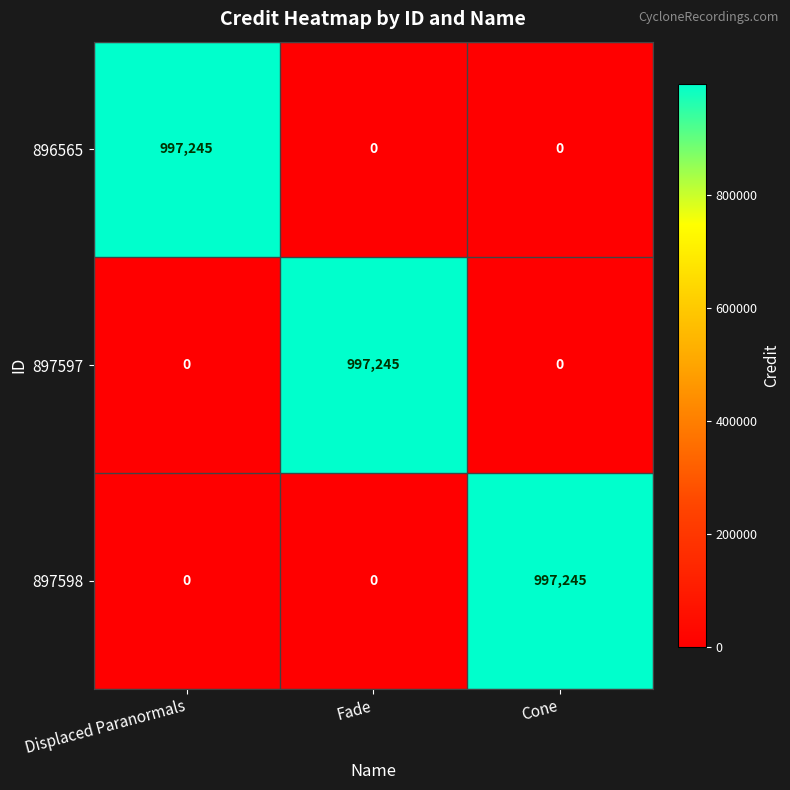

What is the difference between the highest and lowest values at Displaced Paranormals?

997245